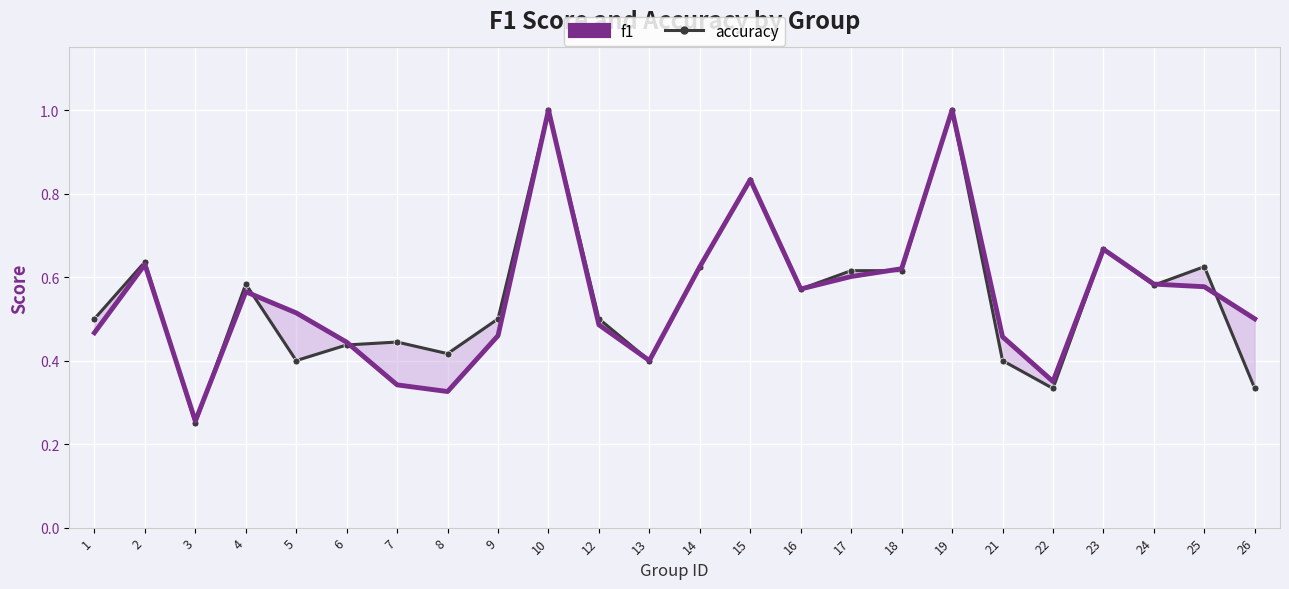

The accuracy series shows 1.0 at 10. True or false?

True